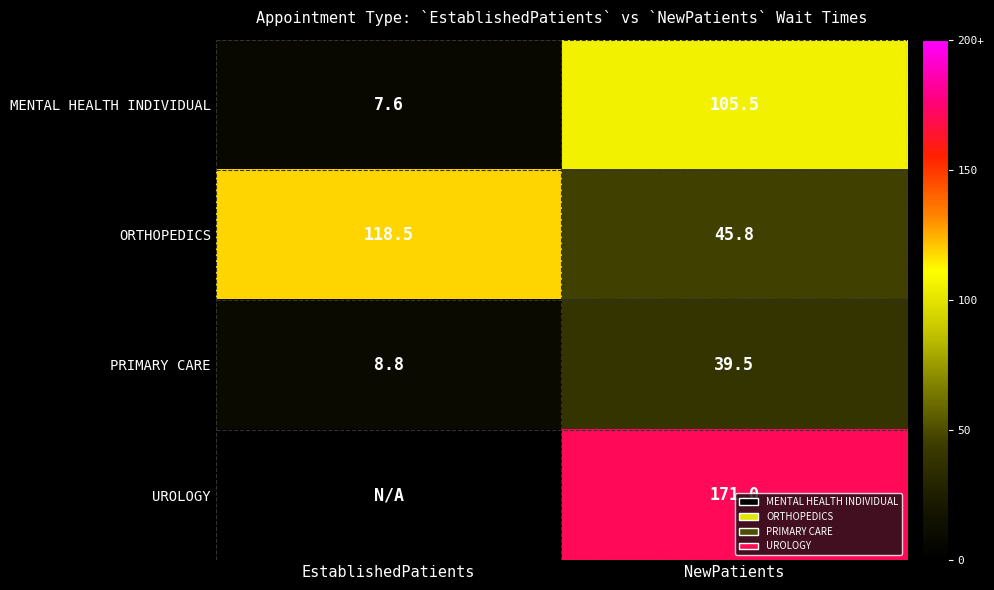

What is the total value across all series at NewPatients?

361.8